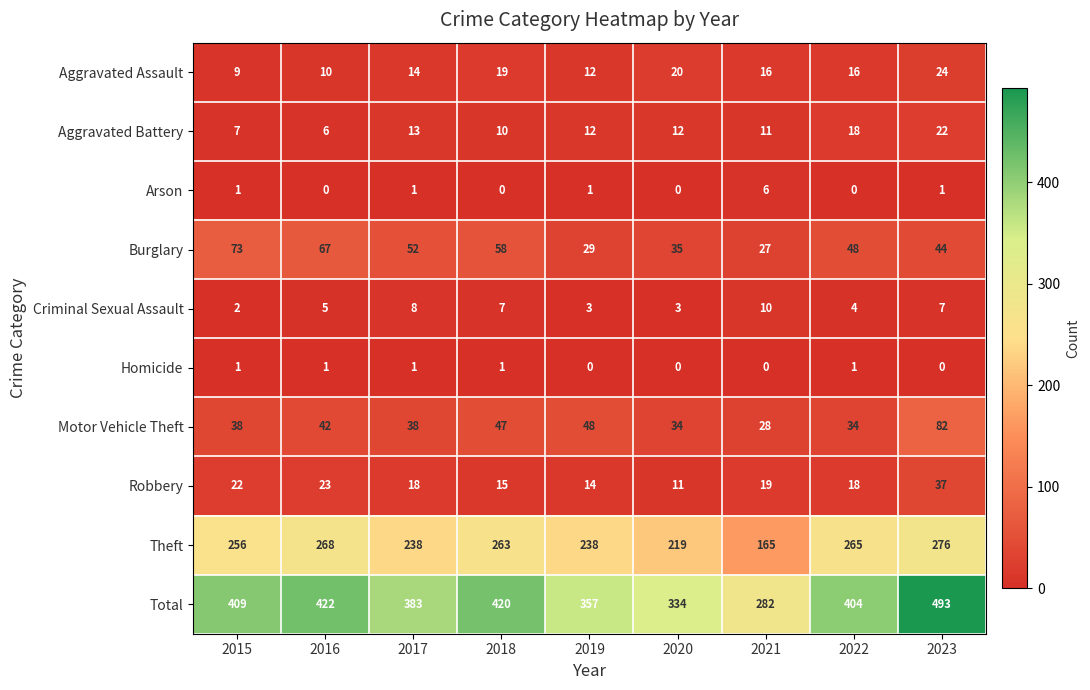

At which category is the sum across all series the highest?

2023